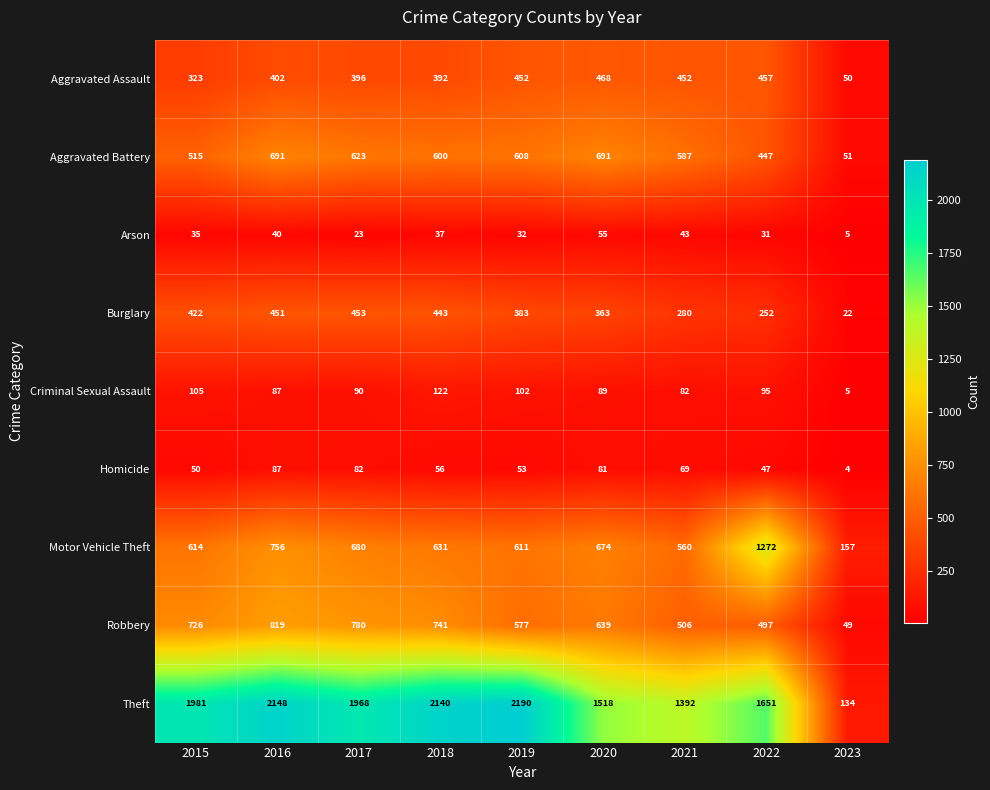

How many series are shown in this chart?

9